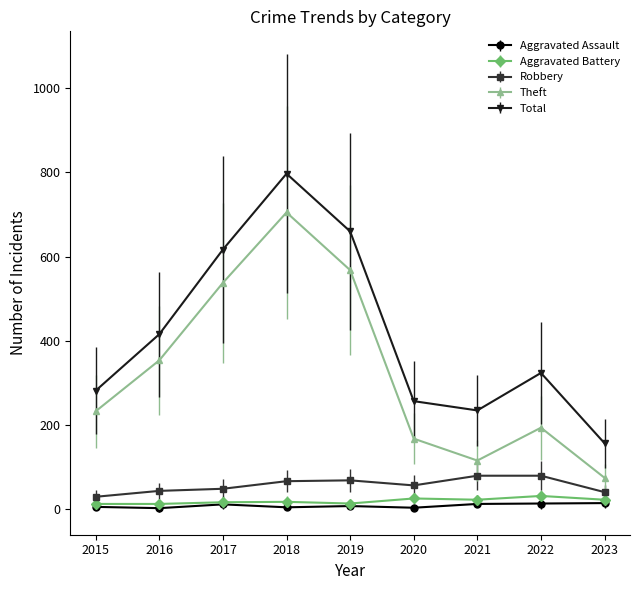

Does the chart display data point markers on the line(s)?

Yes